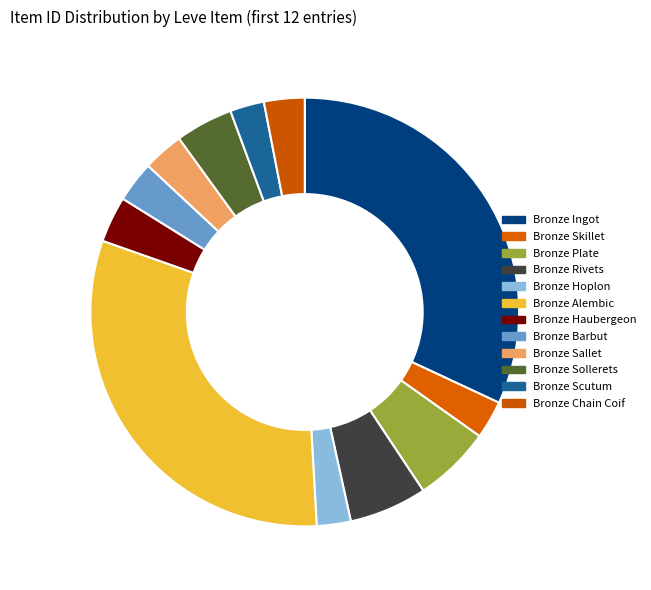

How many segments does this pie chart have?

12